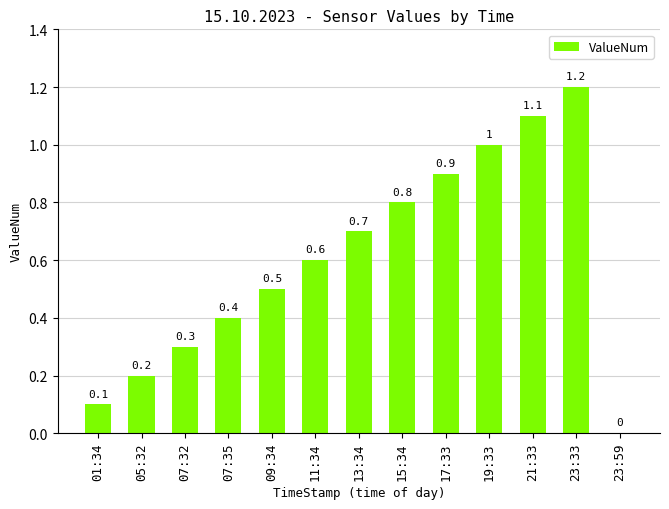

Are the bars horizontal?

No